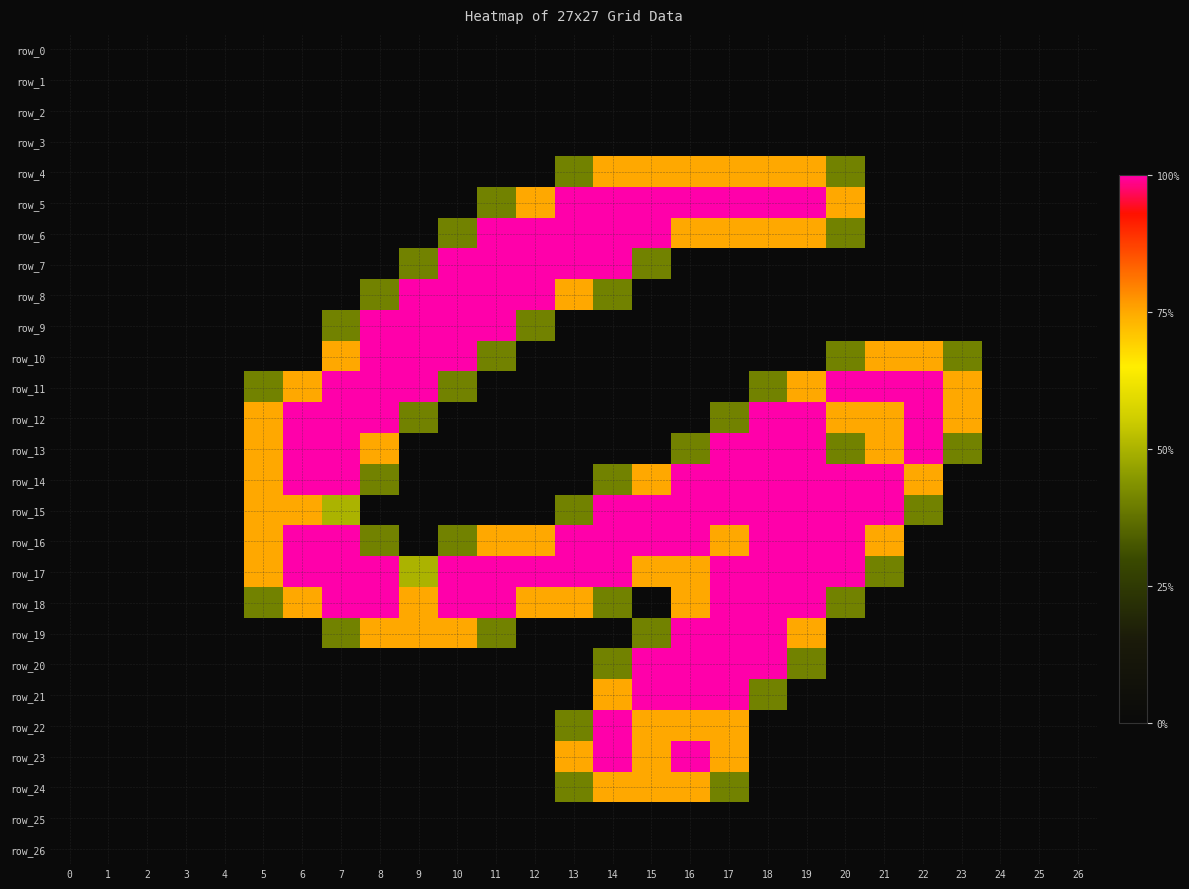

What is the greatest value displayed?

2.0